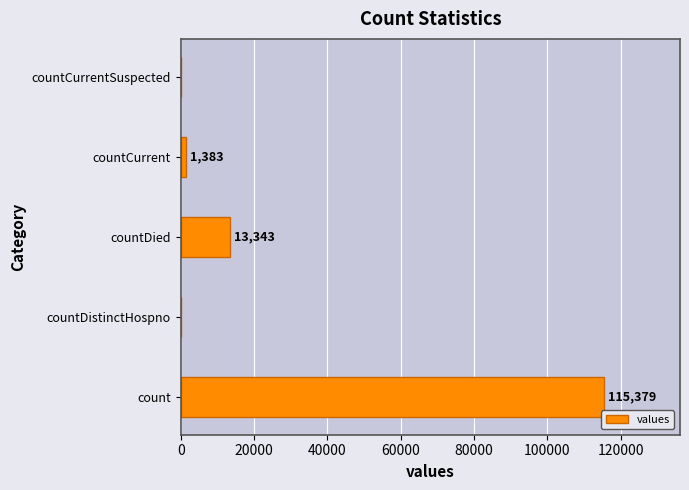

True or false: the data shows 47721 at countCurrentSuspected.

False